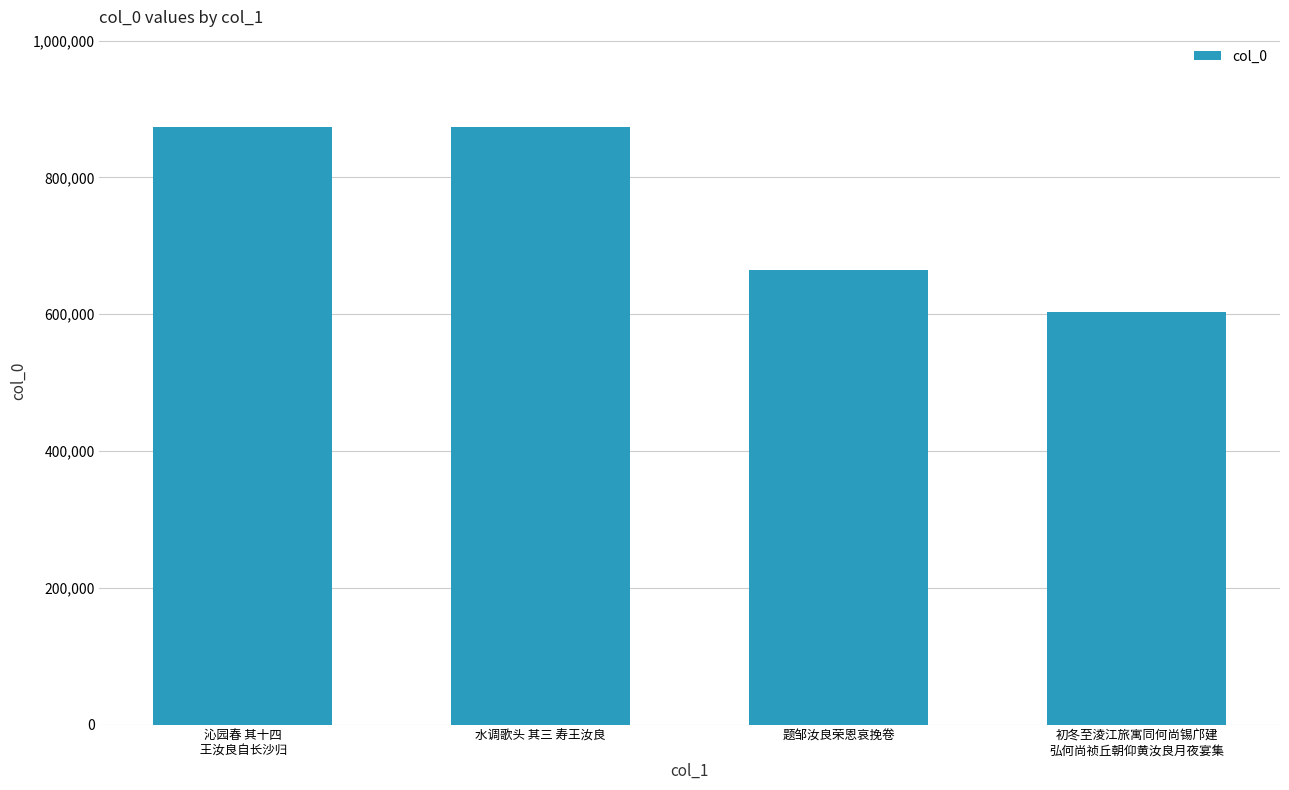

What is the maximum value shown in the chart?

874444